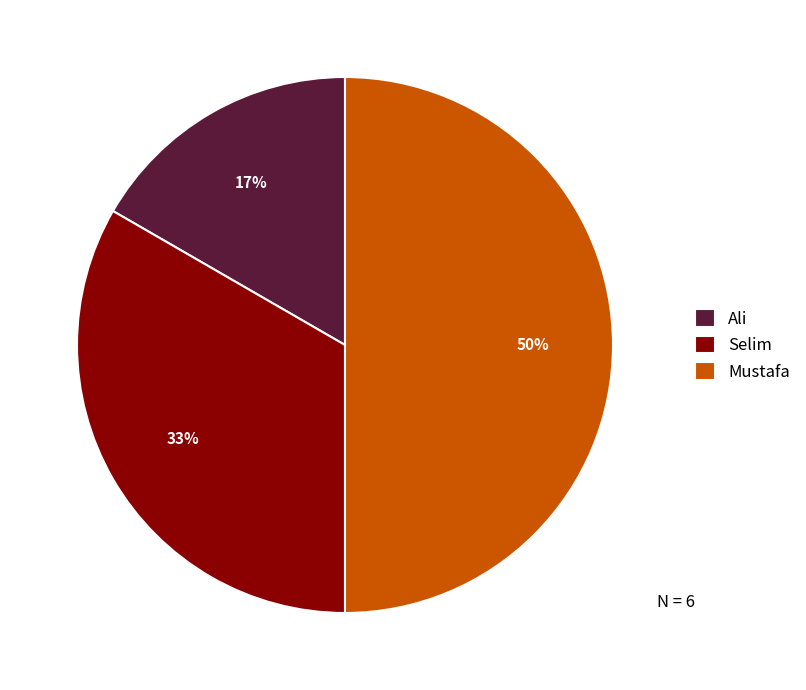

To the nearest percent, what percentage of the pie is Selim?

33%